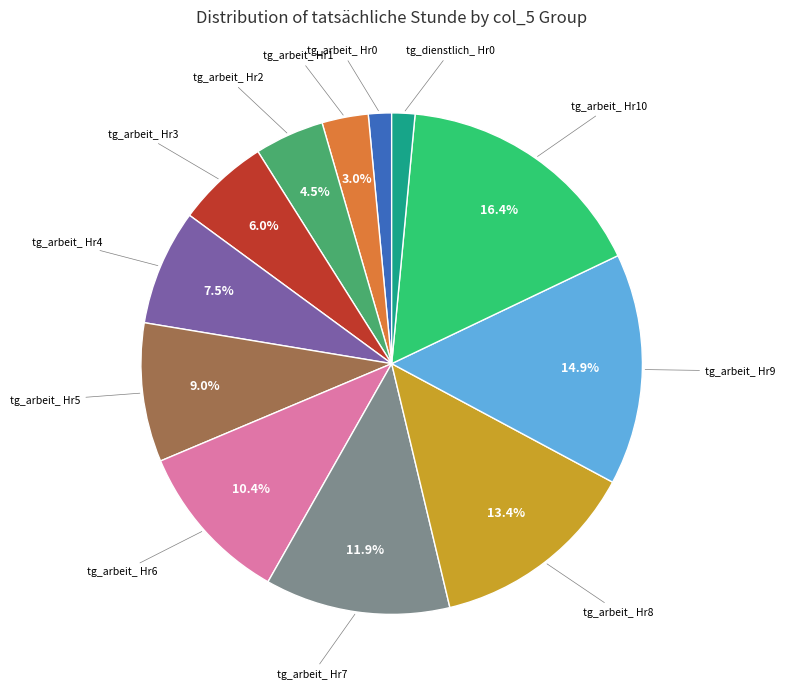

Is there any slice that represents more than half of the pie?

No